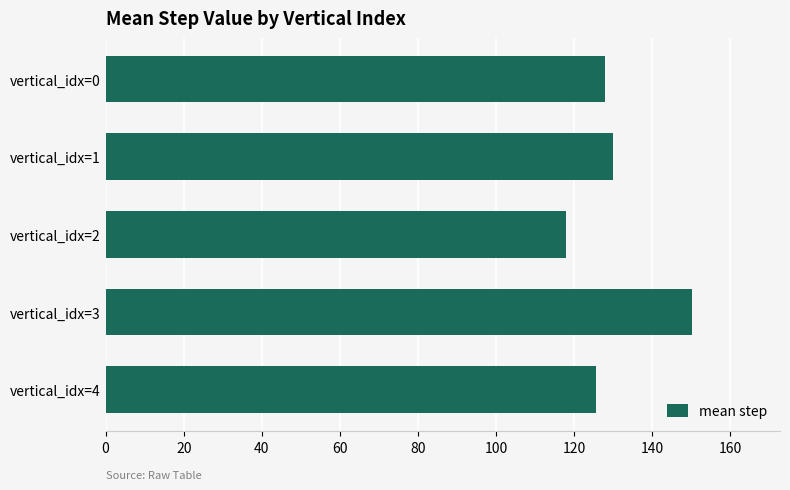

How many bars are there in total?

5